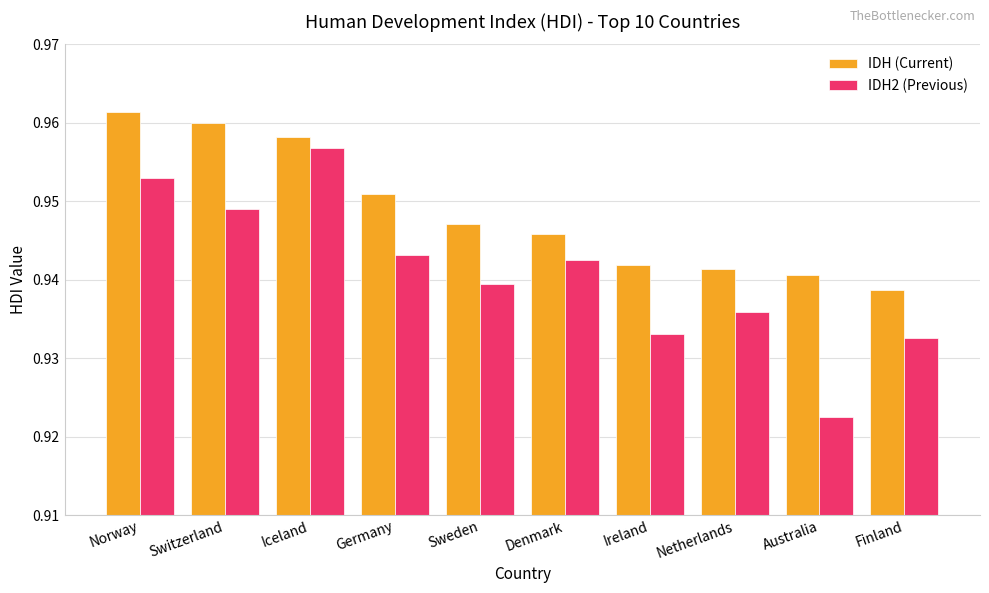

At how many categories does at least one series exceed 0?

10